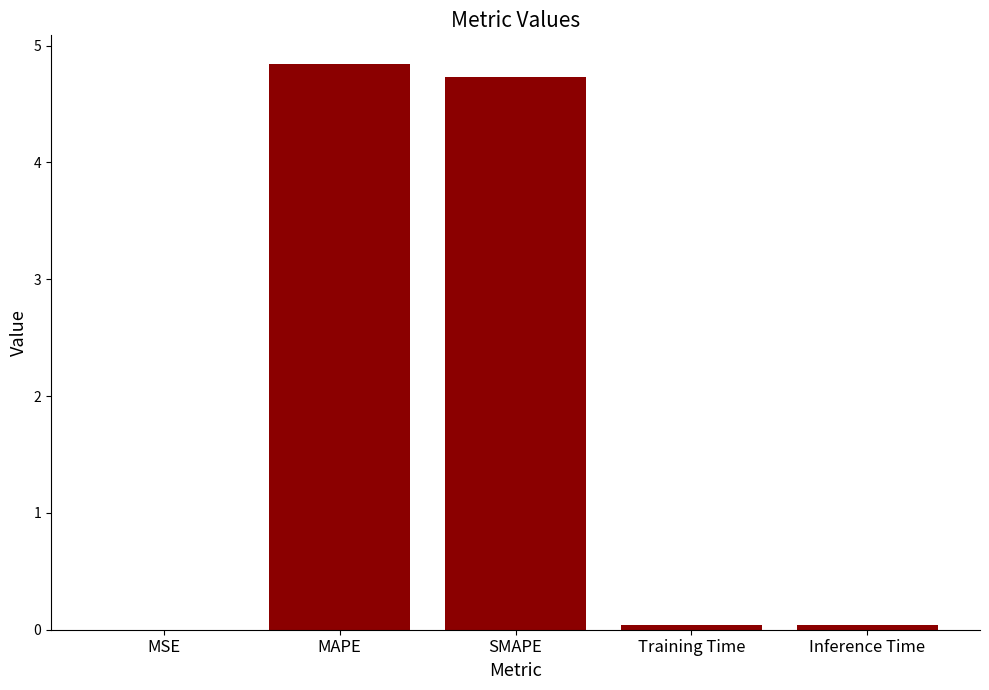

What is the change in value from MSE to SMAPE?

+4.7